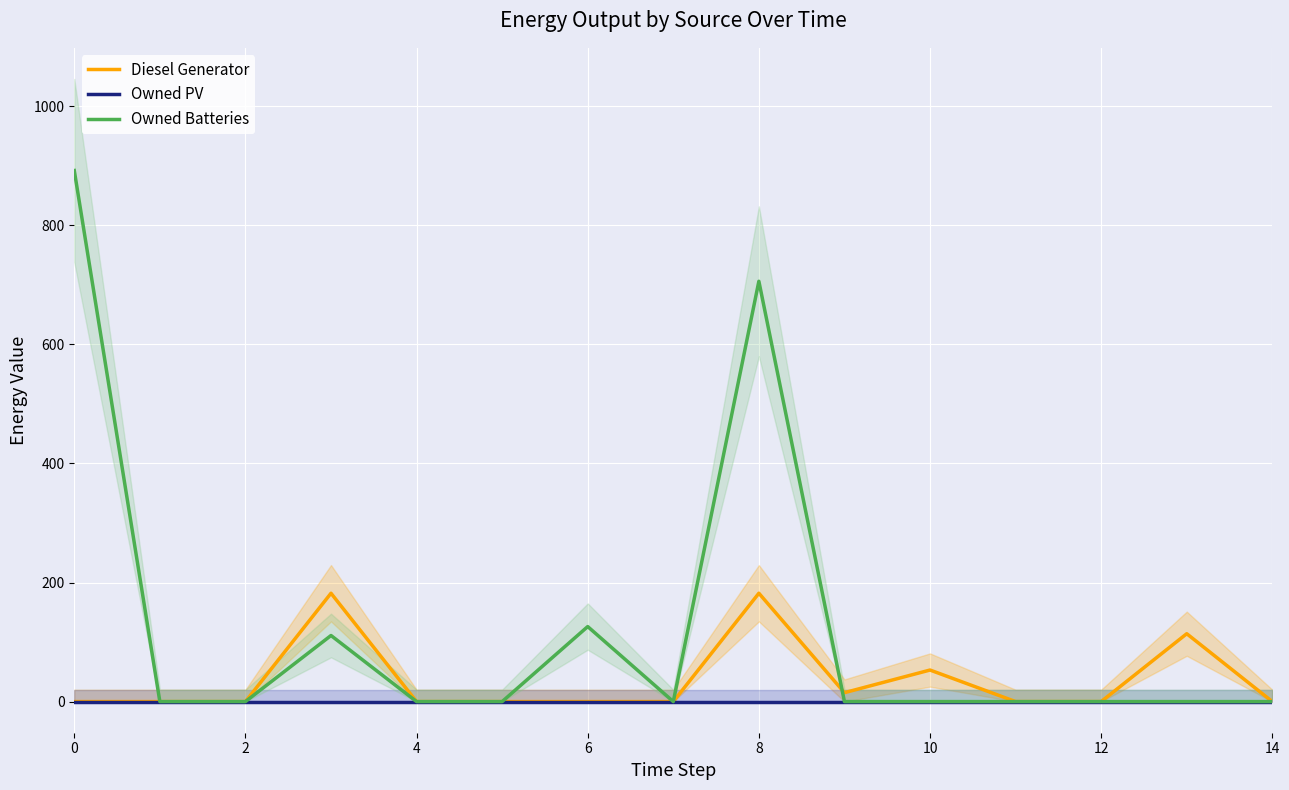

How many series are shown in this chart?

3